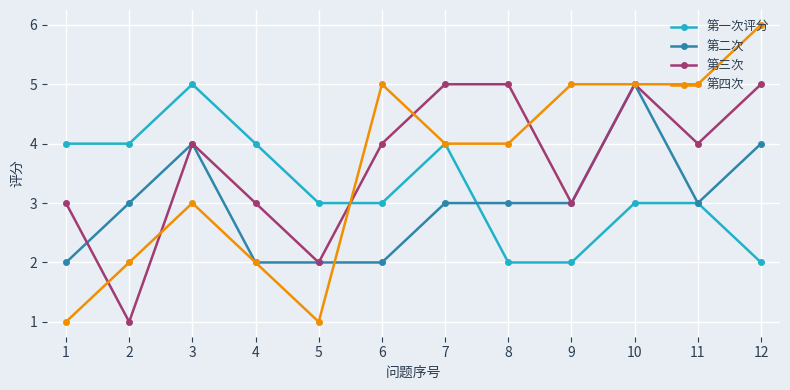

Count the 第四次 values in the range 2 to 5.

9